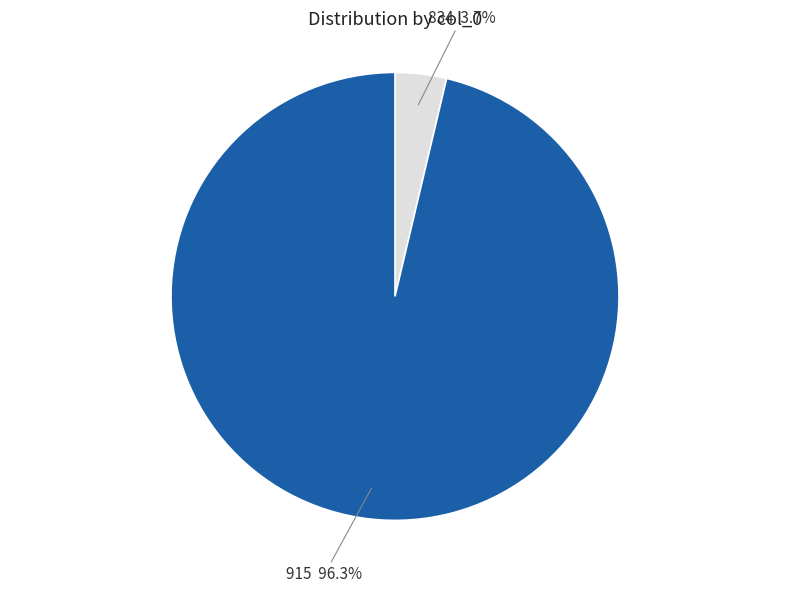

True or false: 915 accounts for 96% of the total.

True